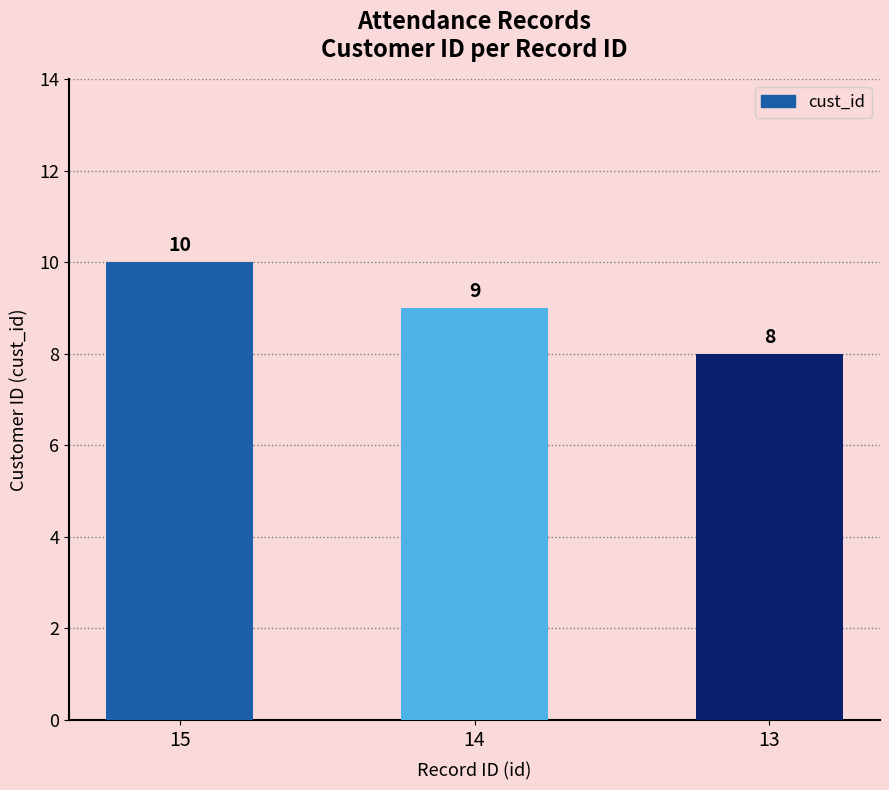

What is the sum of all values?

27